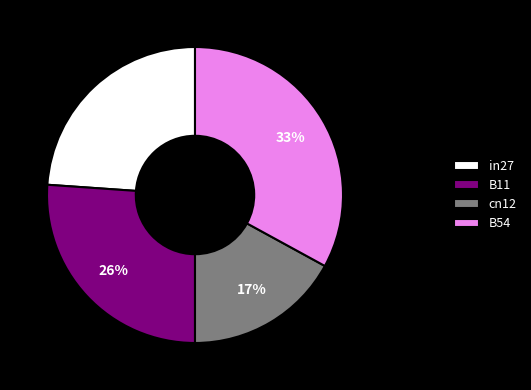

The in27 slice represents 24% of the pie. True or false?

True